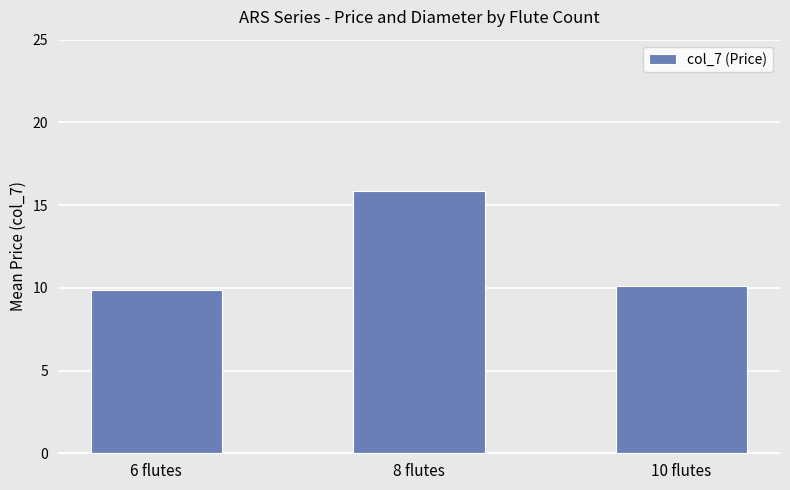

Is it true that the value at 6 flutes is 9.8?

True